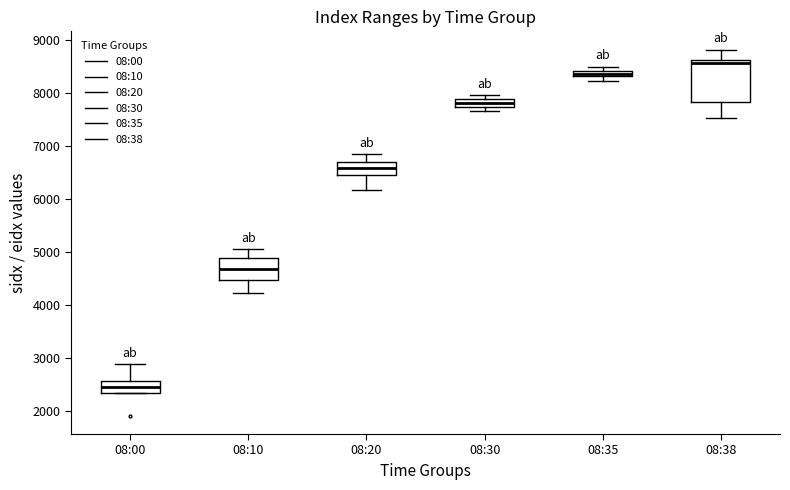

Which box has the highest median line?

08:38